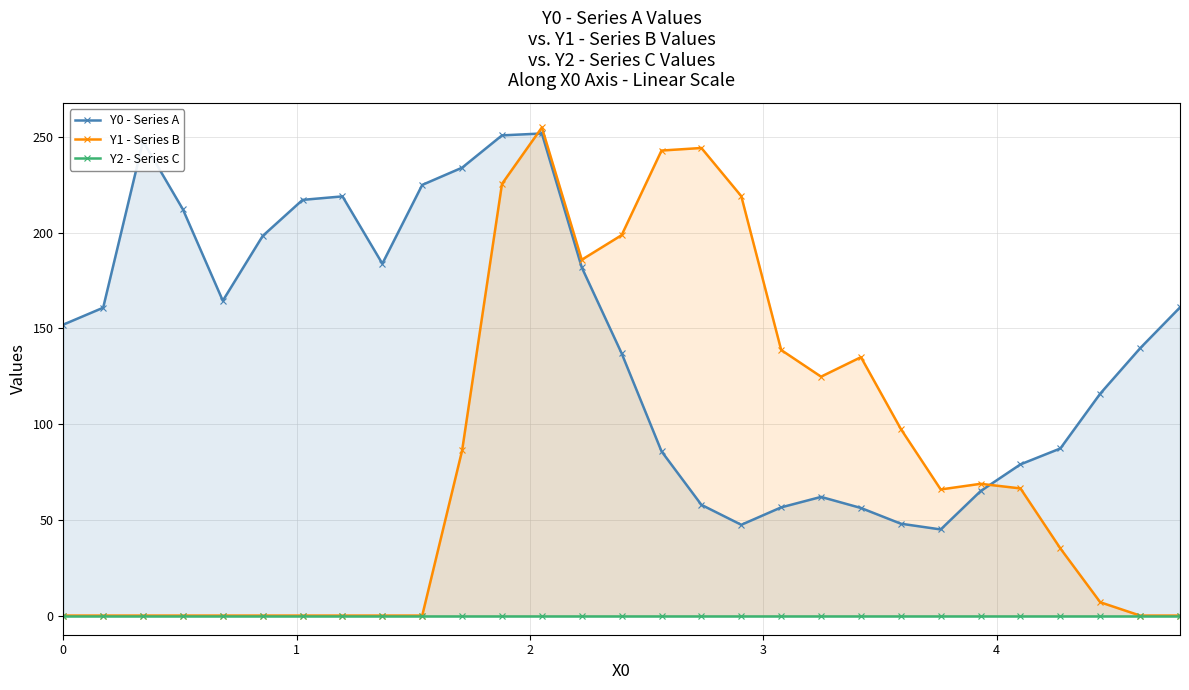

Rank the series by their maximum value, from highest to lowest.

Y1 - Series B, Y0 - Series A, Y2 - Series C